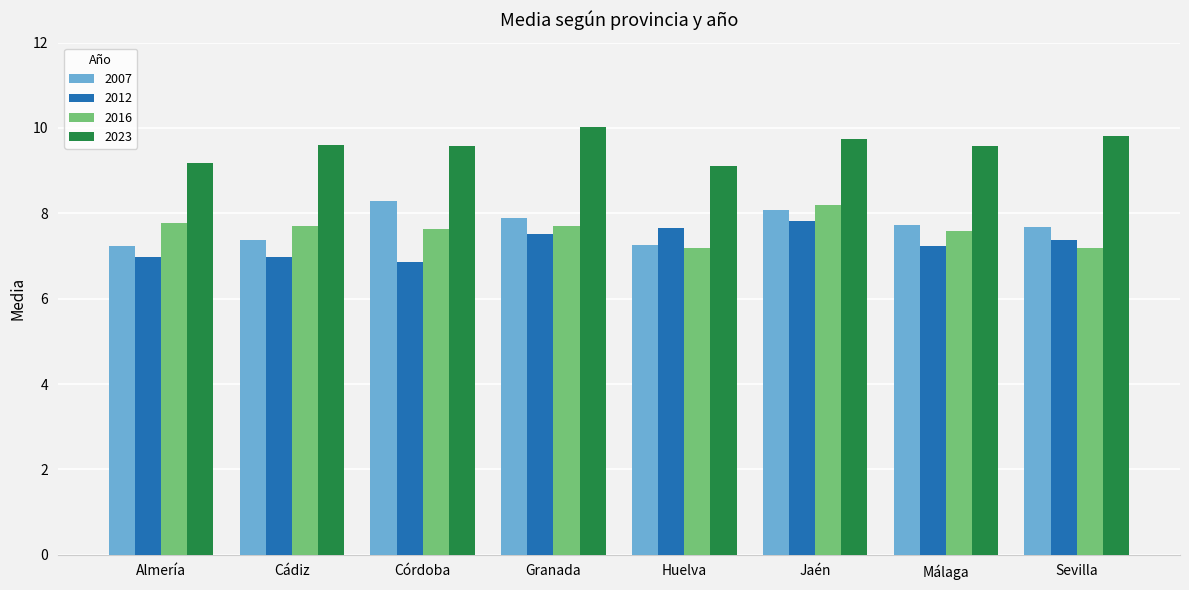

What is the label of the 4th bar from the left?

Granada